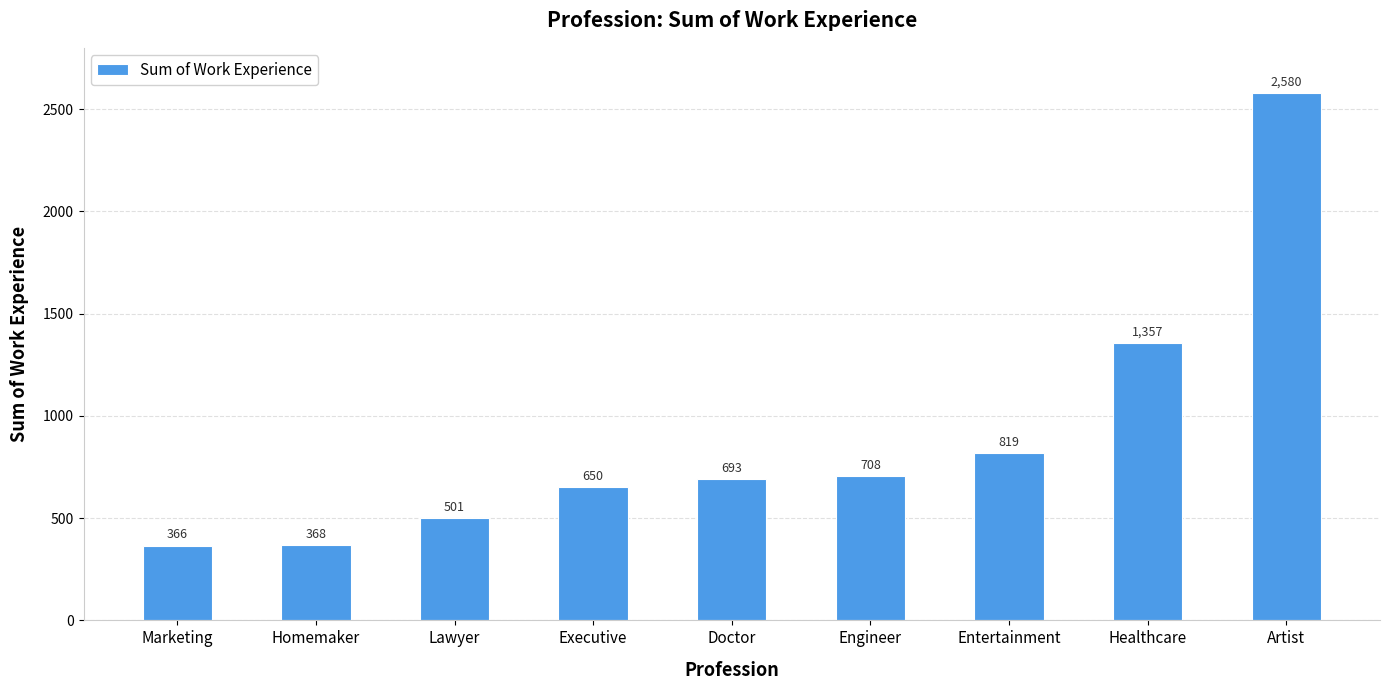

What is the sum of the values at Executive and Doctor?

1343